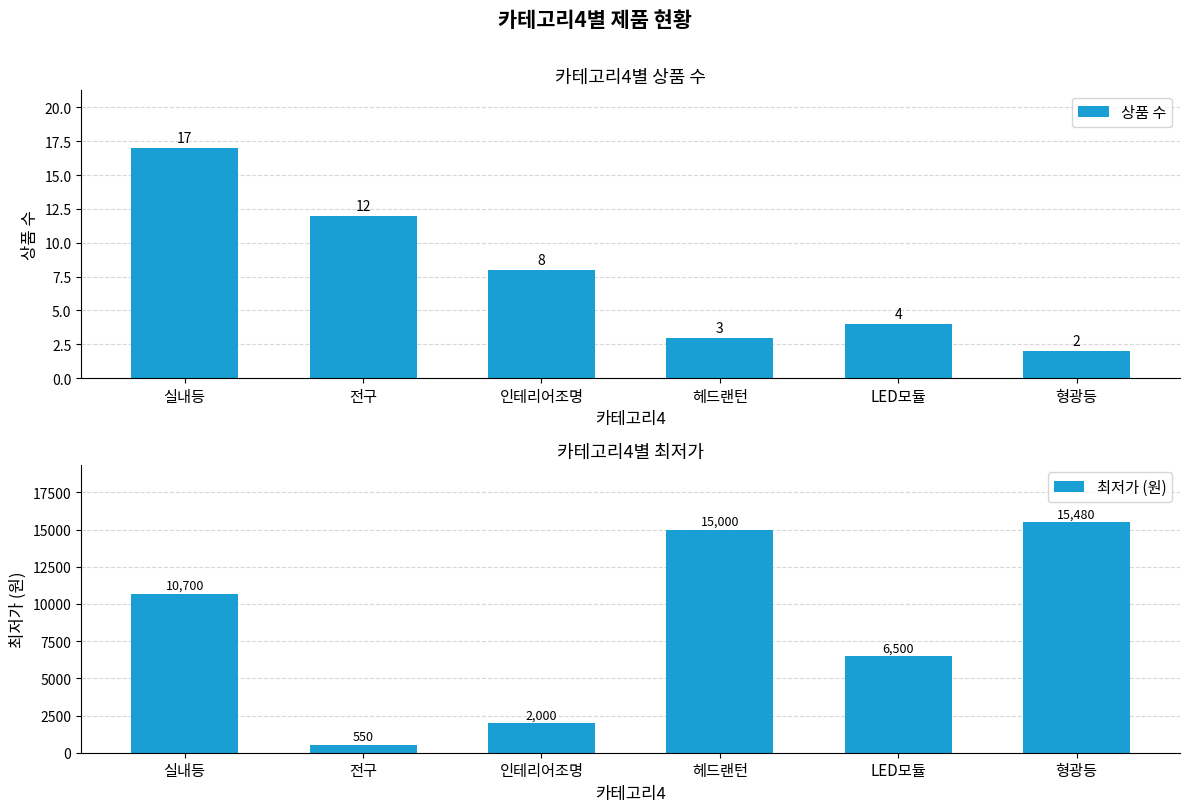

What are all the series names shown in the legend?

상품 수, 최저가 (원)